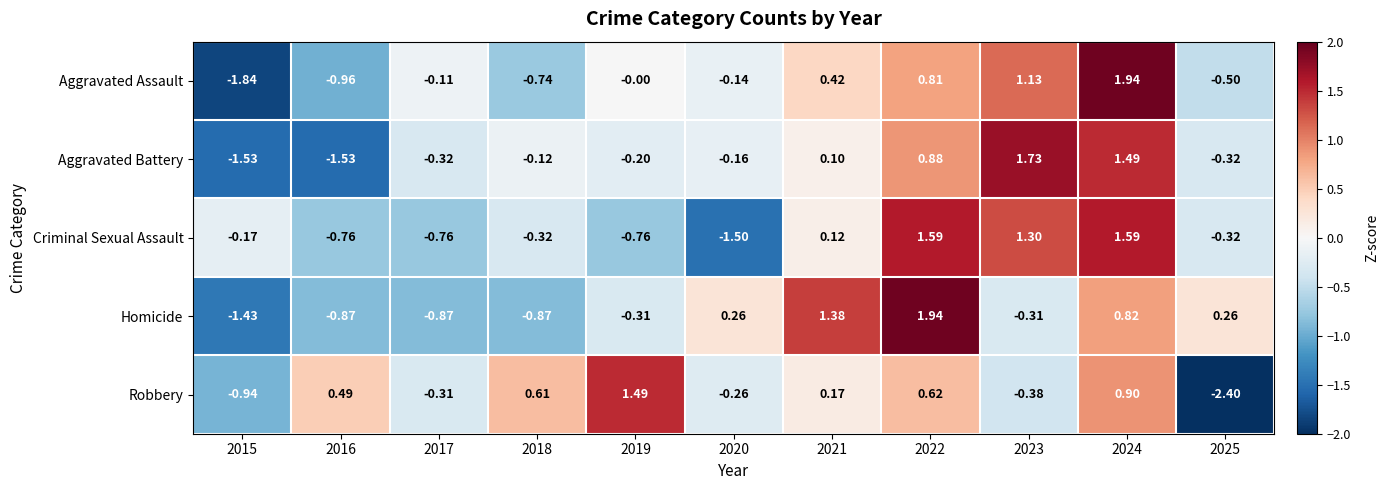

At 2015, list the series in order from smallest to largest.

Aggravated Assault, Aggravated Battery, Homicide, Robbery, Criminal Sexual Assault